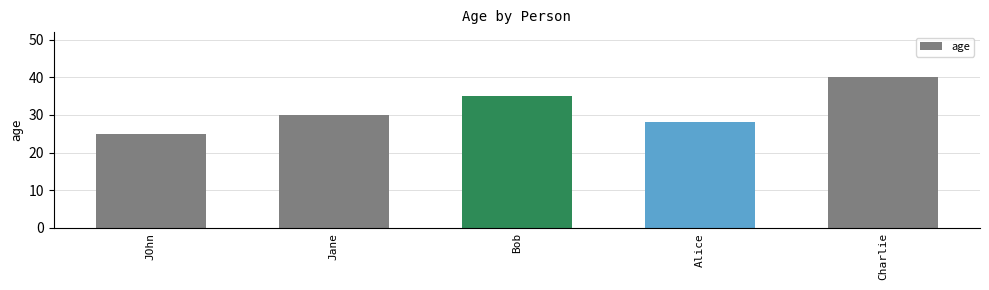

Reading left to right, list all the values displayed in this chart.

25	30	35	28	40